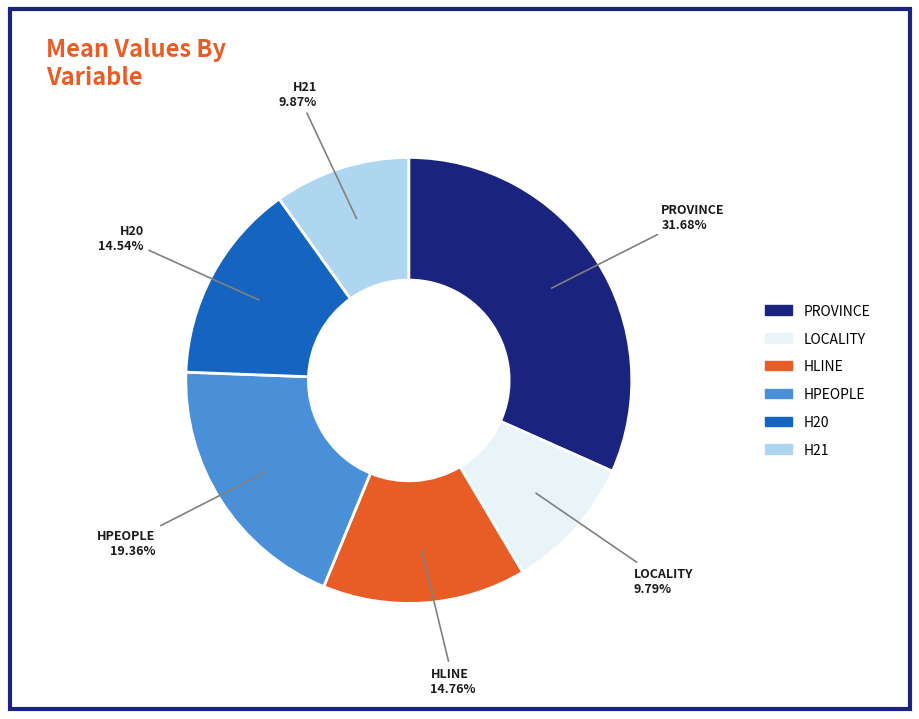

How many slices are in this pie chart?

6